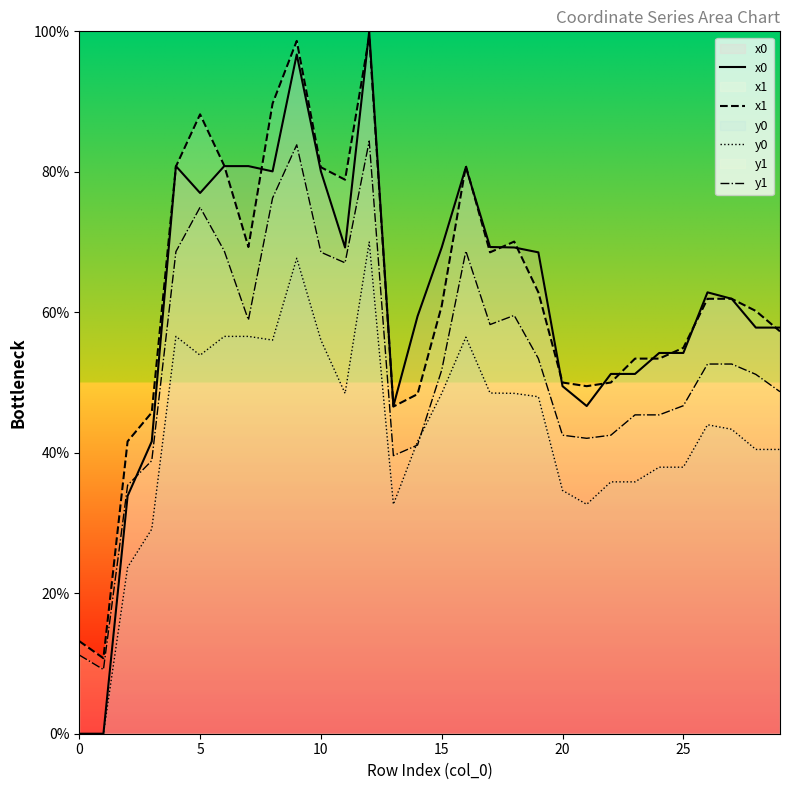

Between 5 and 15, which series saw the biggest shift?

x1